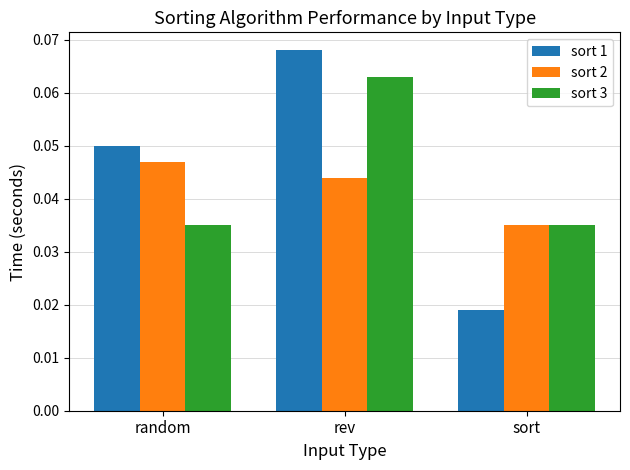

At how many categories does at least one series exceed 0?

3